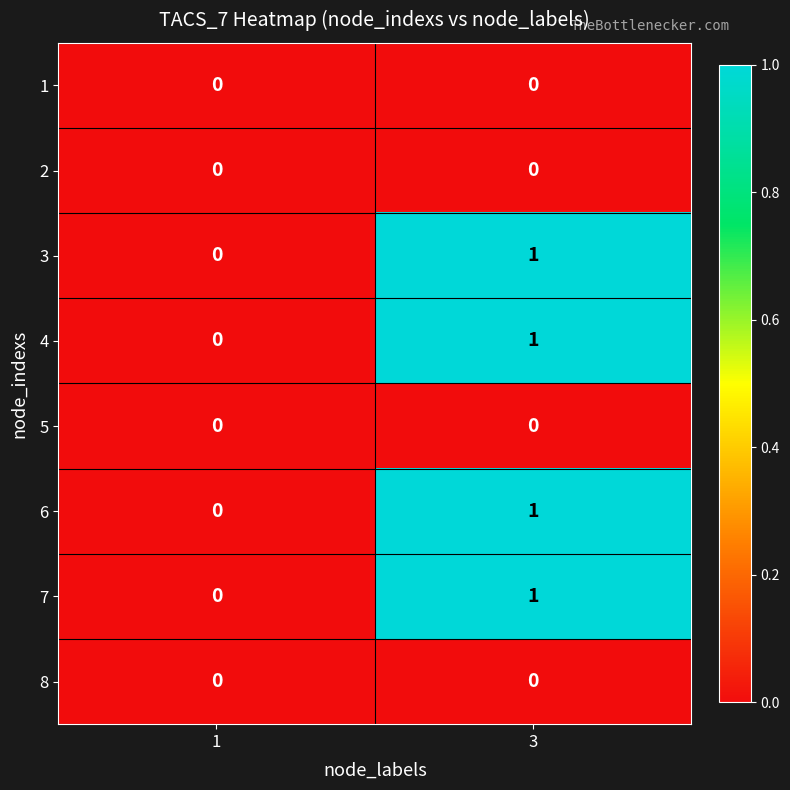

Rank the categories by 6 value from highest to lowest.

3, 1